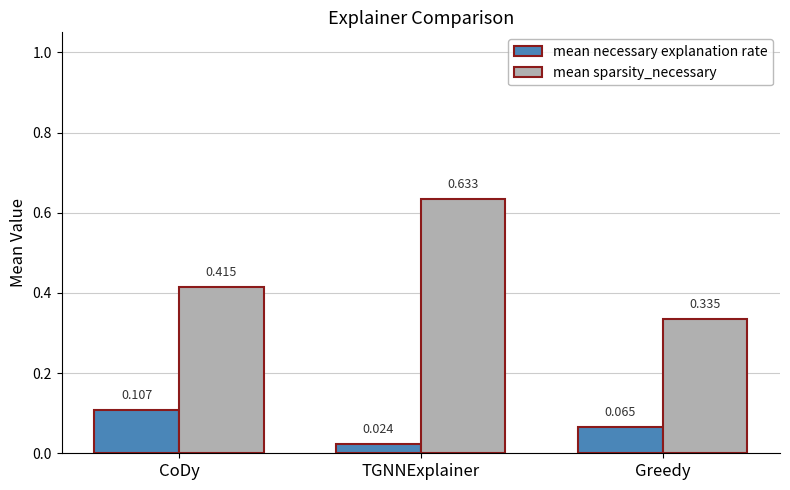

At which label is mean sparsity_necessary closest to 0?

Greedy